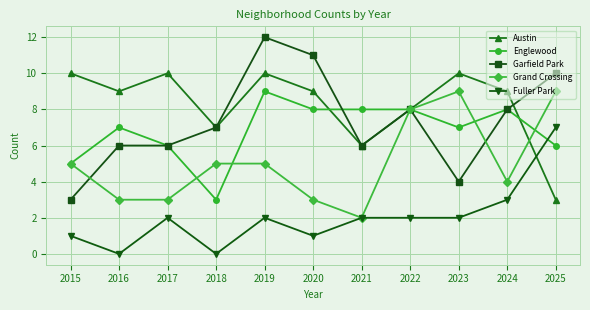

True or false: Fuller Park has more than 1 interior local peaks.

True